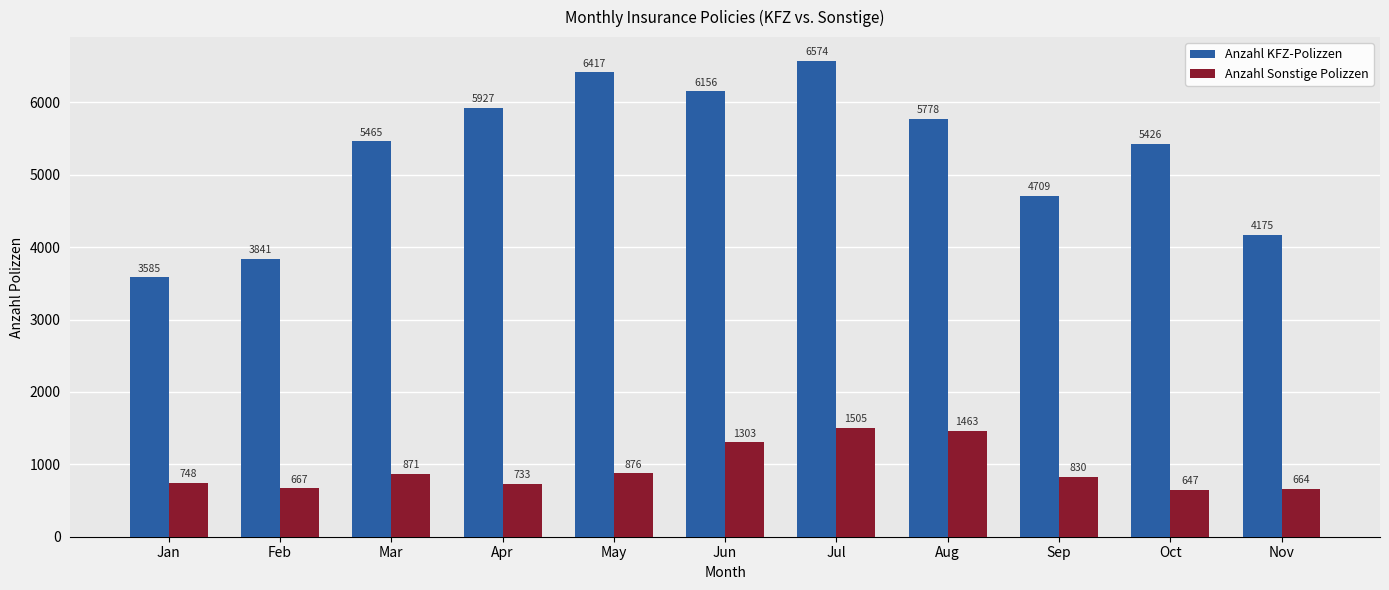

Which series changed the most between Jan and Nov?

Anzahl KFZ-Polizzen